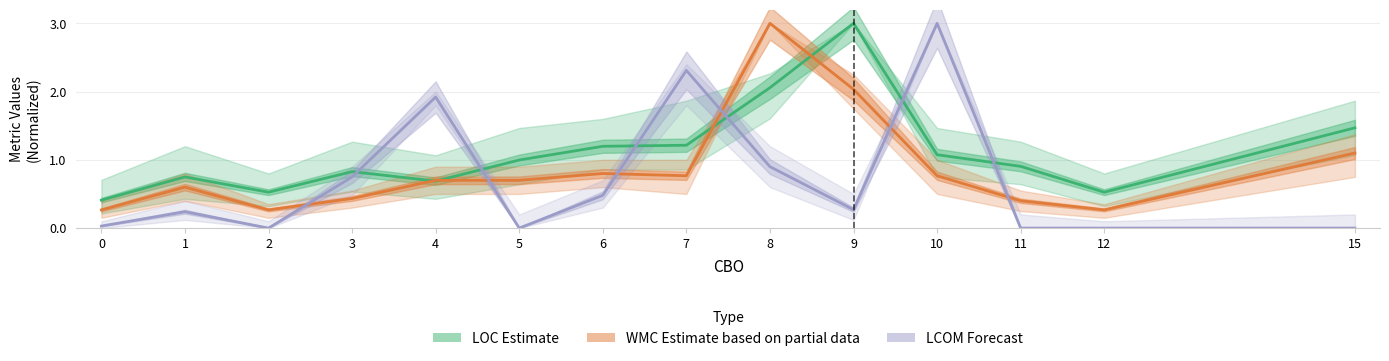

Rank the series by their average value, from highest to lowest.

LOC Estimate, WMC Estimate based on partial data, LCOM Forecast